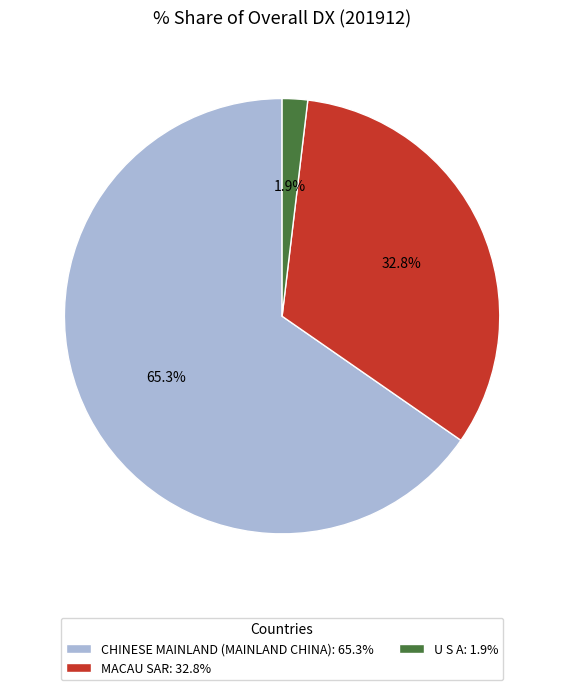

What is the largest slice in the pie chart?

CHINESE MAINLAND (MAINLAND CHINA): 65.3%